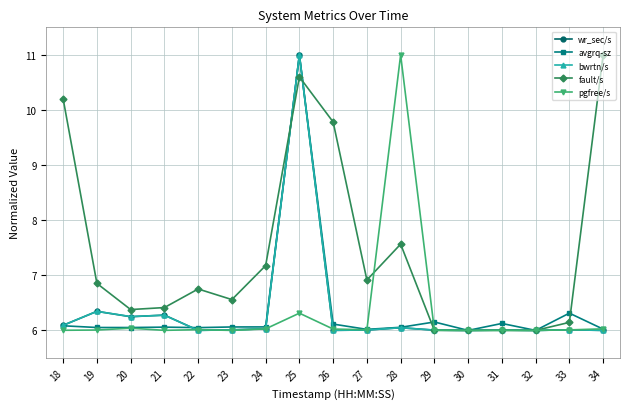

True or false: fault/s and avgrq-sz intersect in this chart.

True